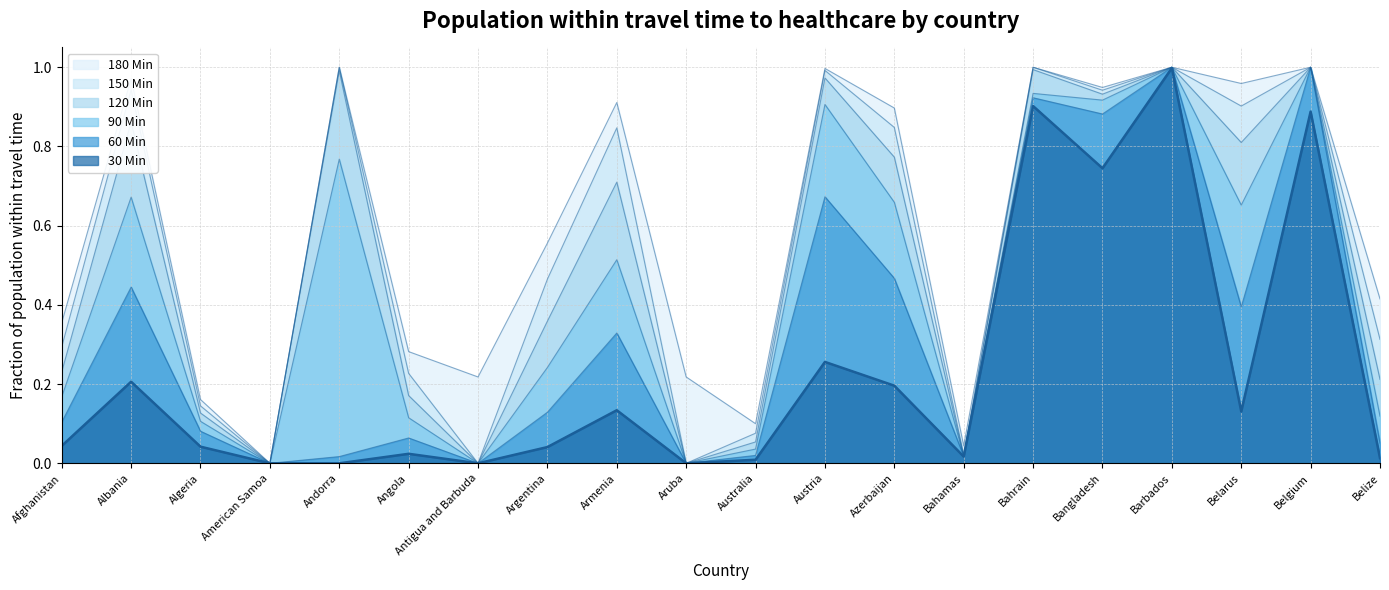

What is the value of the 90 Min point at the 8th from the left?

0.2